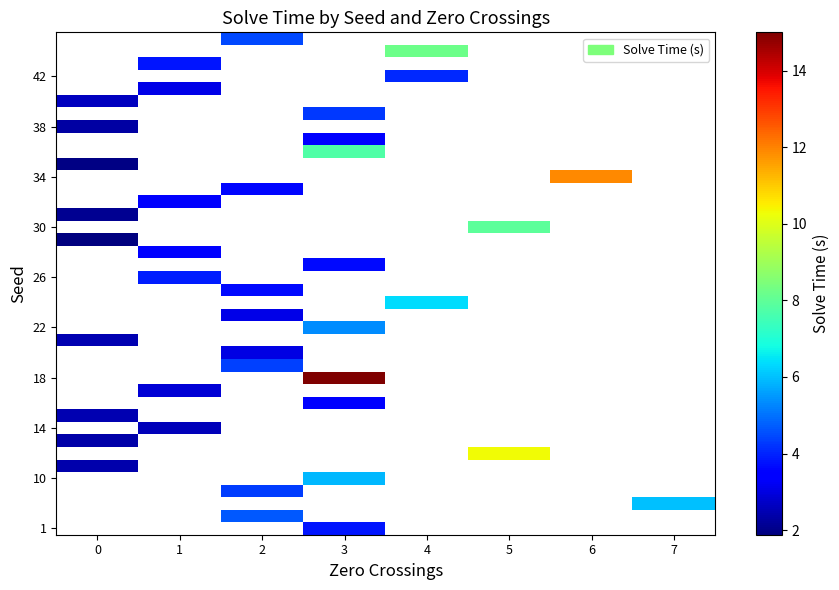

Count the number of categories in the chart.

8